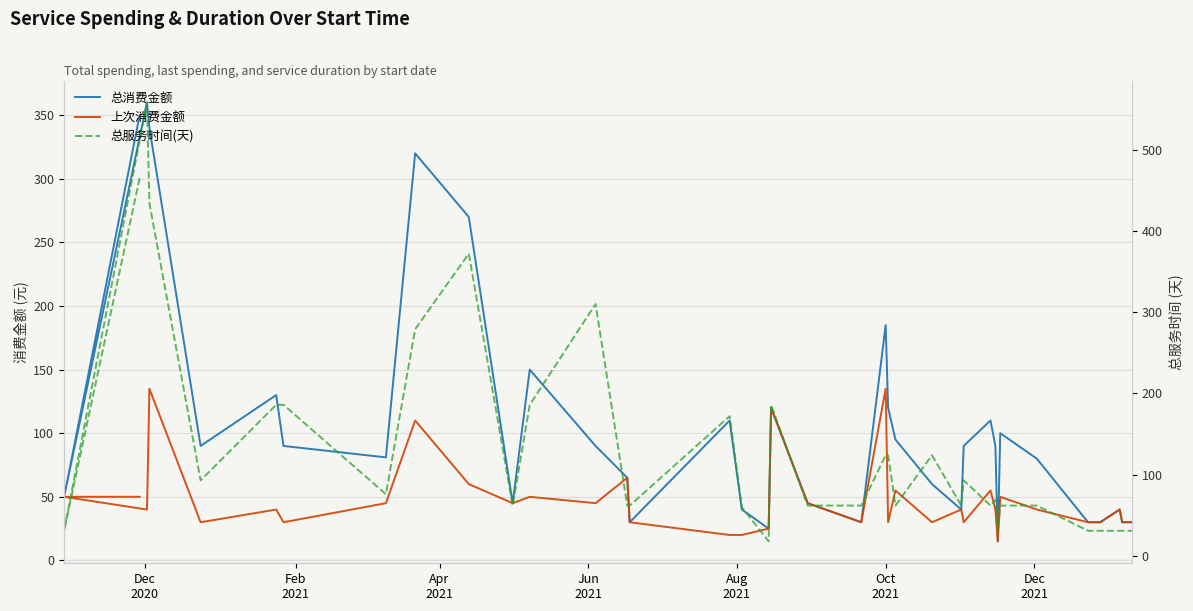

What is the maximum value for 上次消费金额?

135